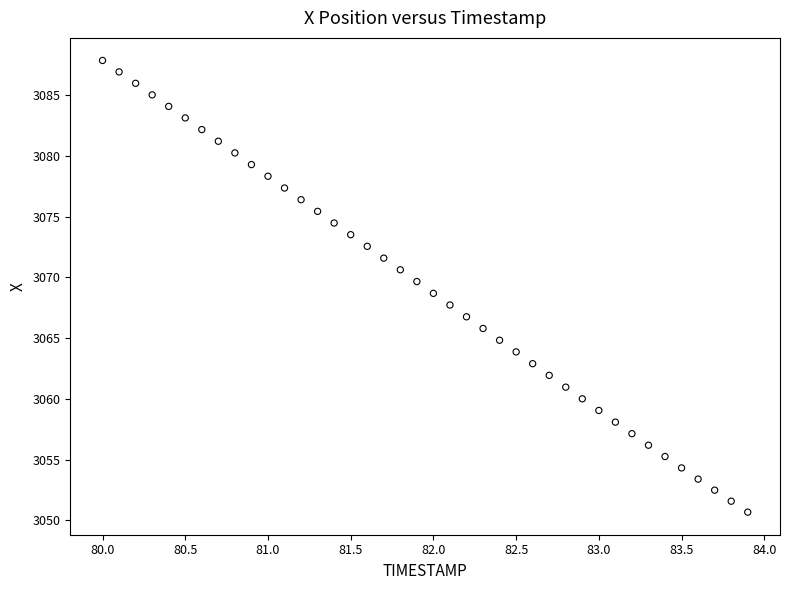

What is the range of Y values (max minus min)?

37.2